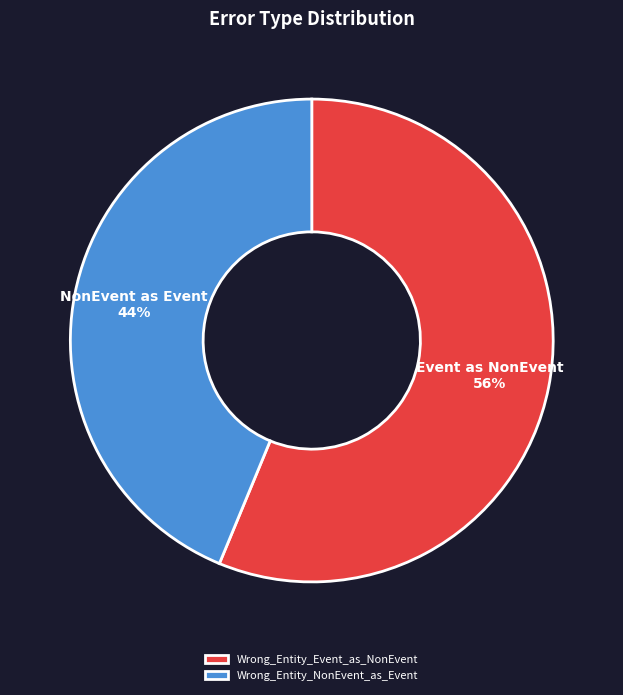

Is it true that Wrong_Entity_NonEvent_as_Event is 44% of the pie?

True